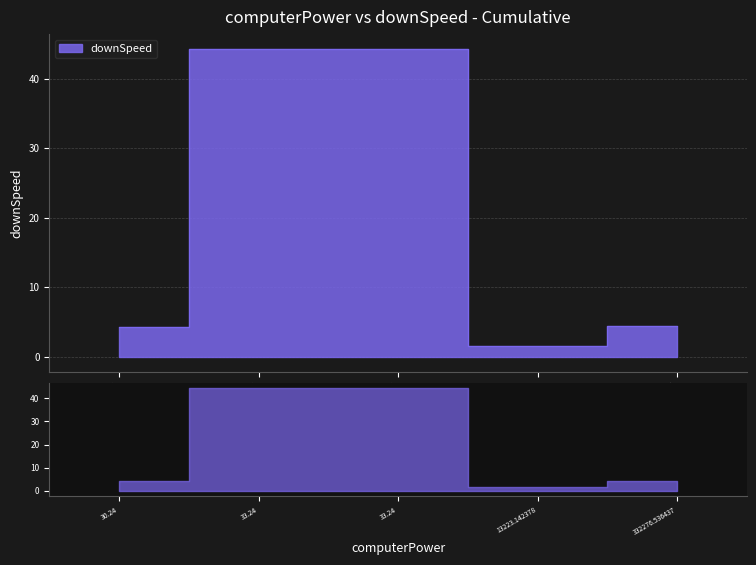

The value at 33.24 is 26.0. True or false?

False